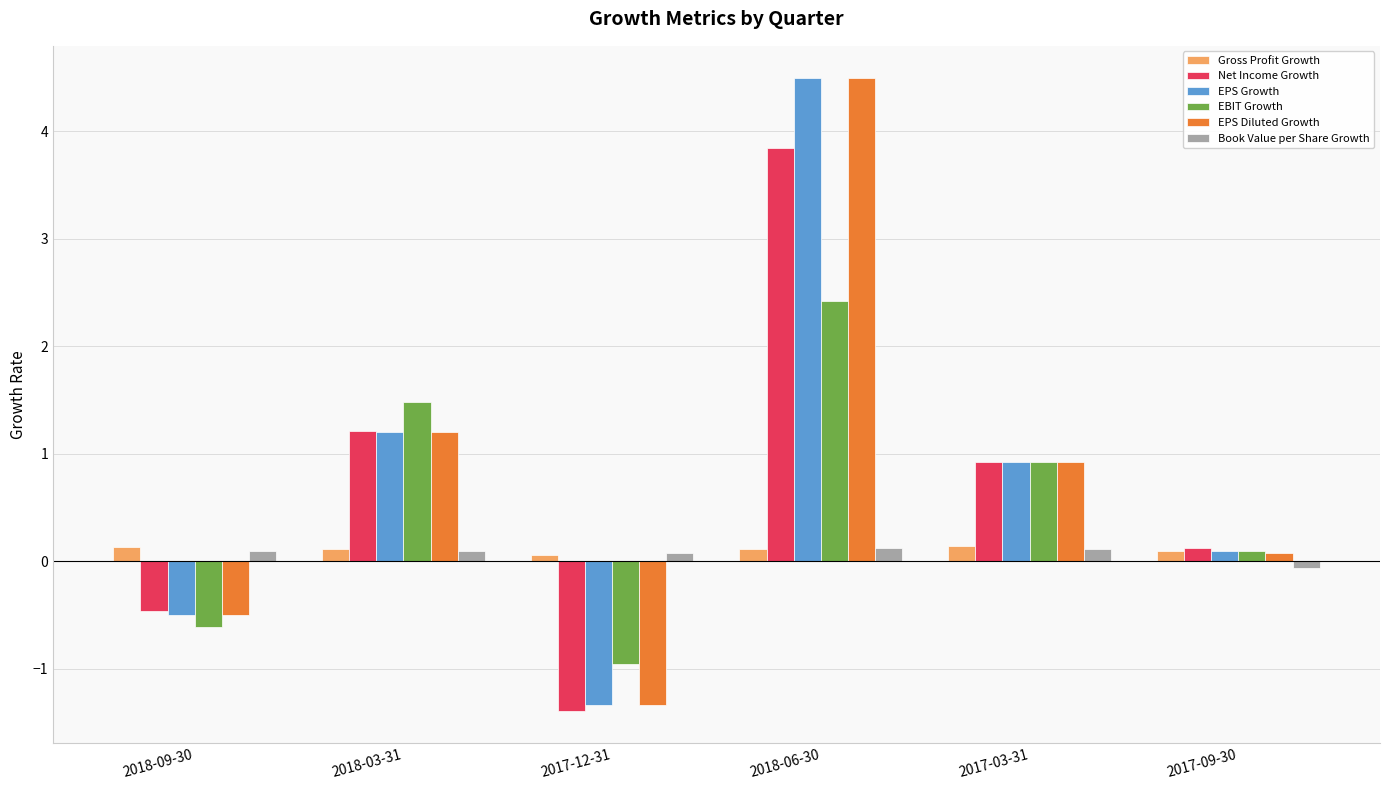

Which category has the highest value across all series?

2018-06-30